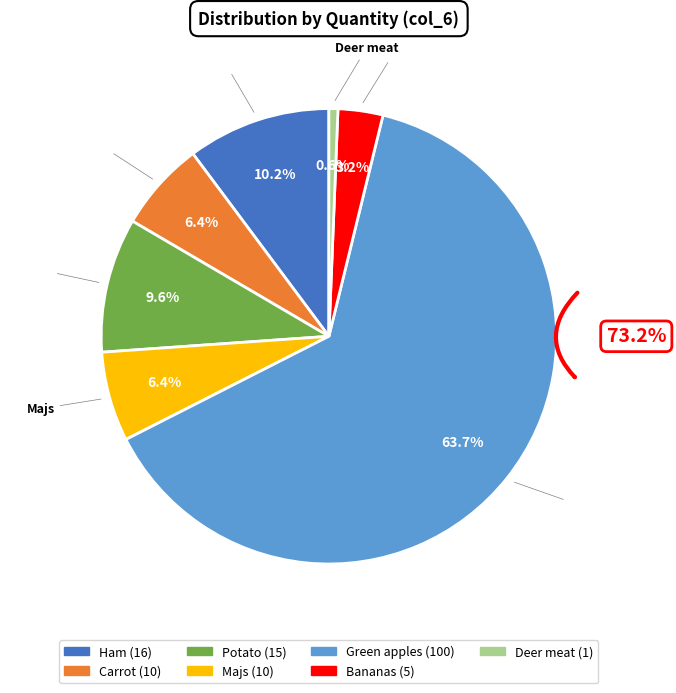

What percentage is the Bananas slice, to the nearest percent?

3%